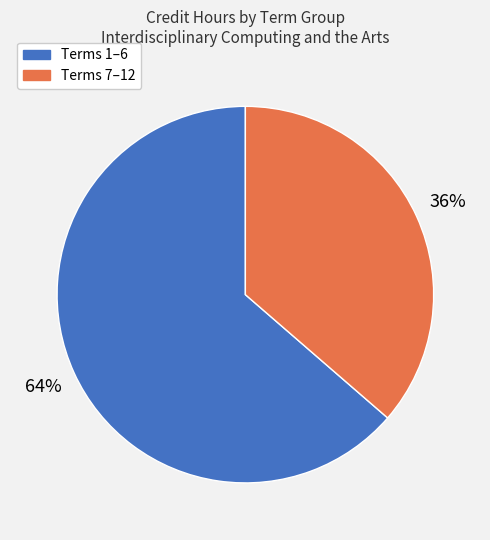

Is there a majority slice in this chart?

Yes